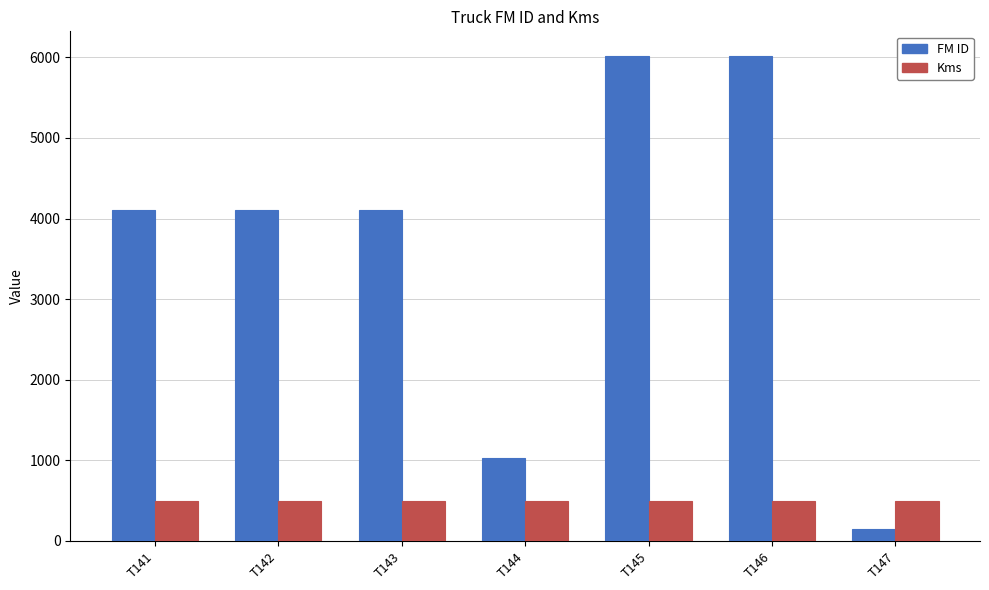

Is it true that FM ID equals 6021 at T146?

True